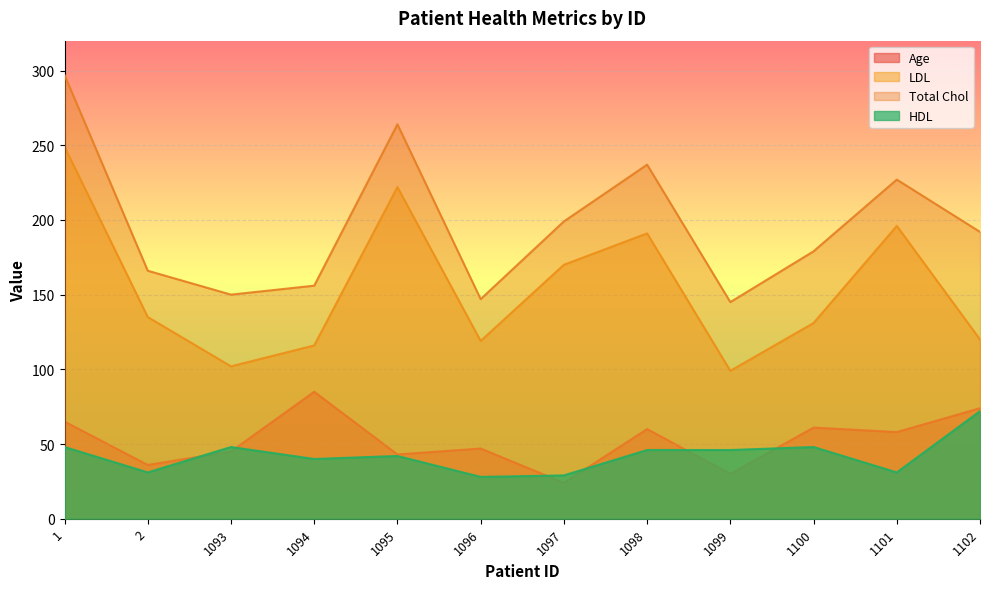

True or false: HDL has more than 2 points higher than both neighbors.

True